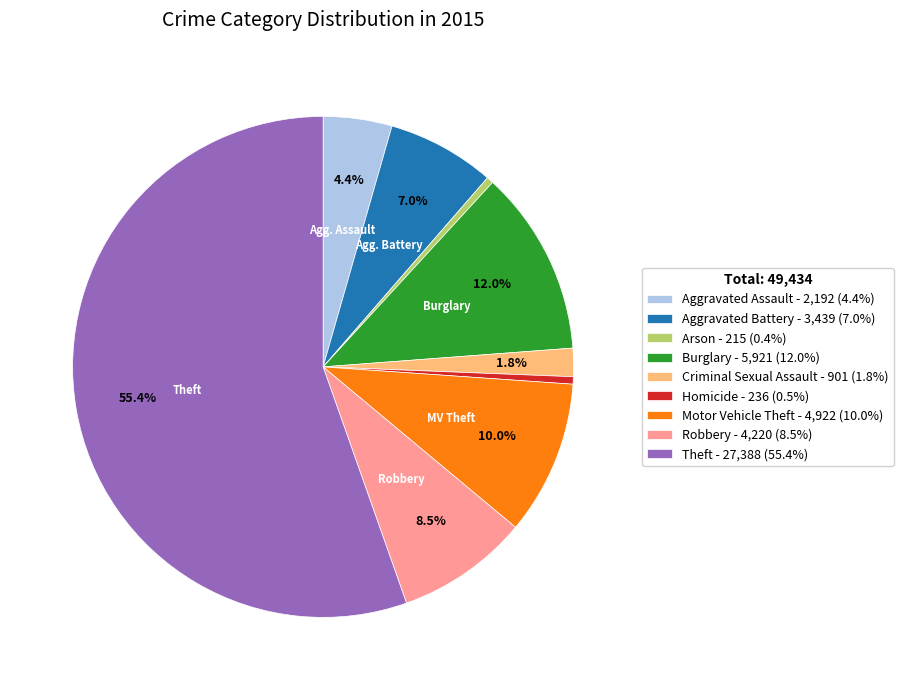

What percentage do Theft - 27,388 (55.4%) and Aggravated Assault - 2,192 (4.4%) together represent?

59.8%